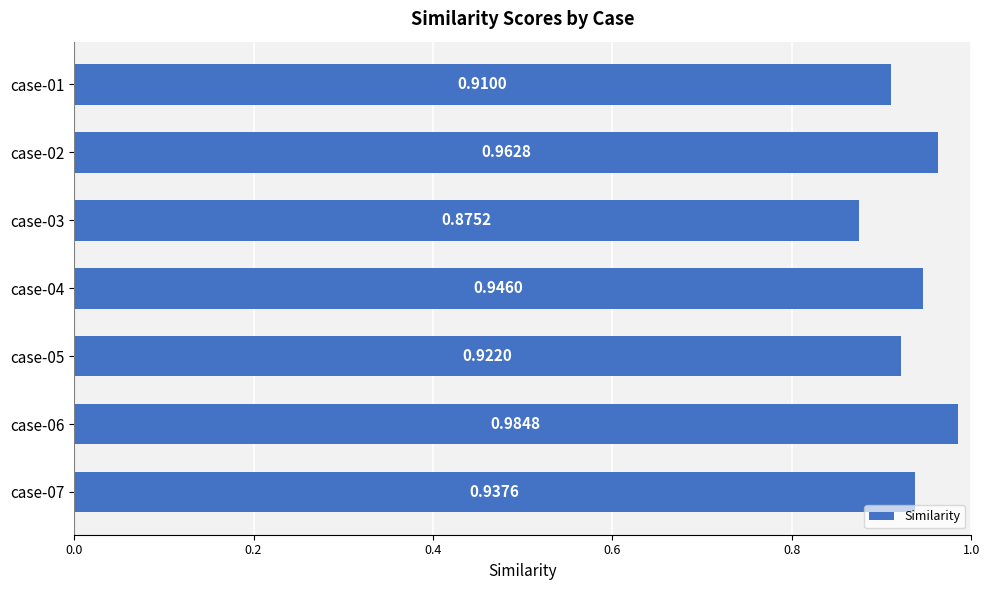

Rank the categories by value from highest to lowest.

case-06, case-02, case-04, case-07, case-05, case-01, case-03